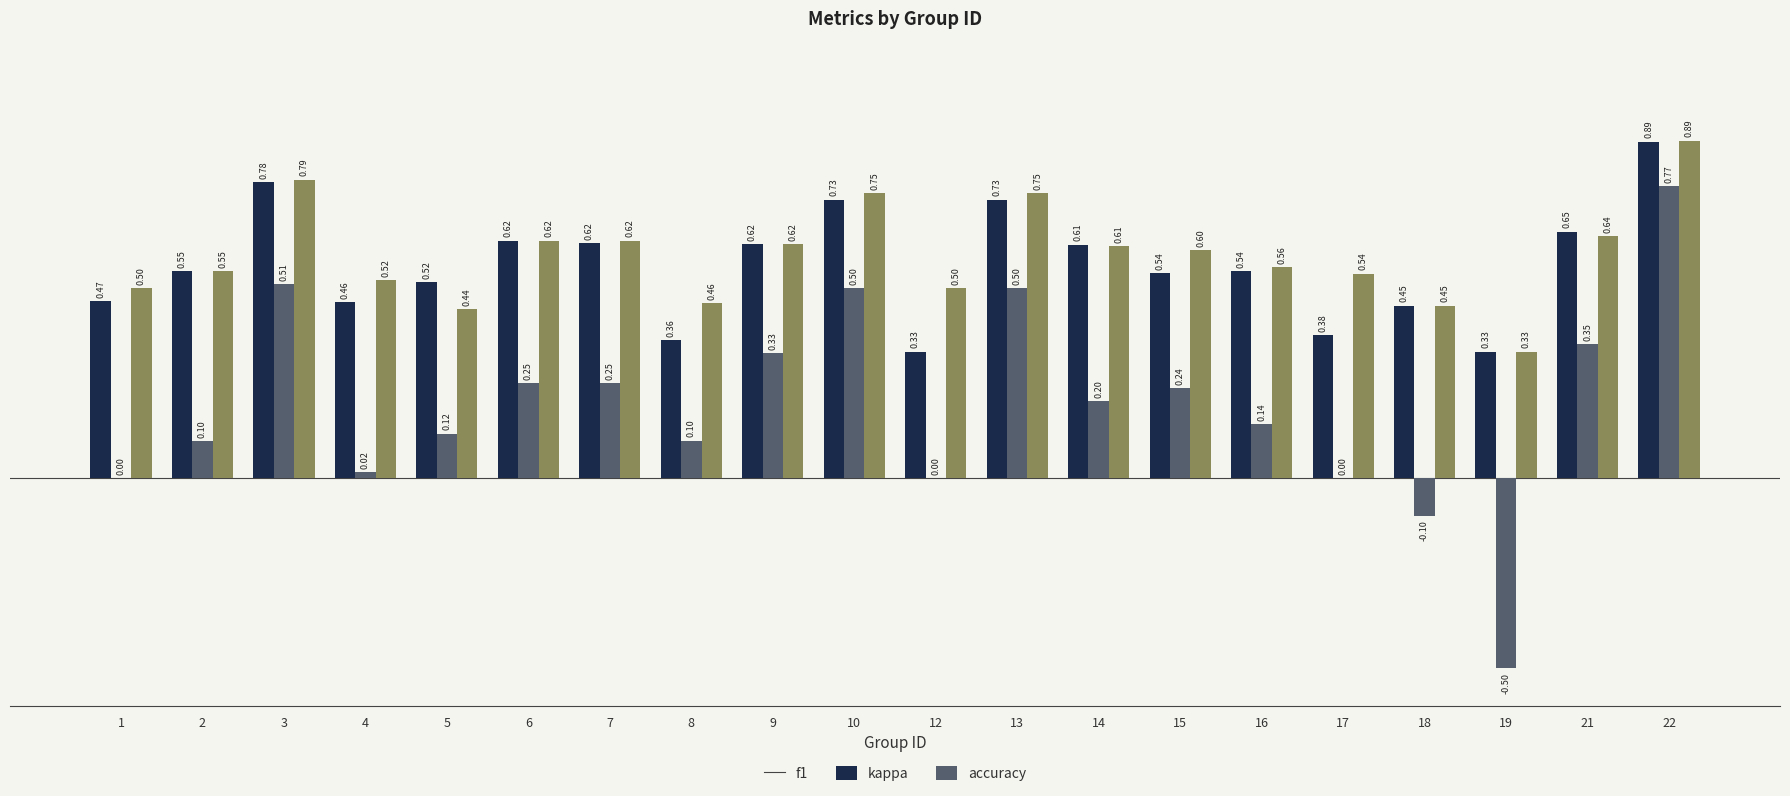

What is the average value of the f1 series?

0.6